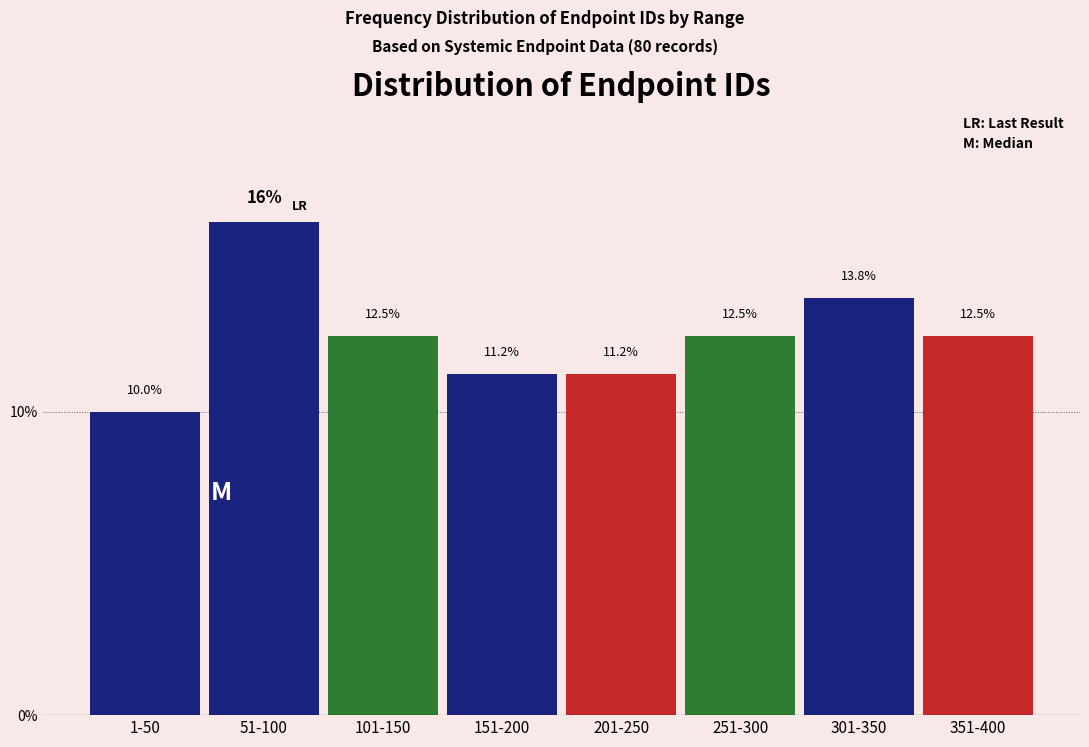

Between 351-400 and 301-350, which is larger?

301-350